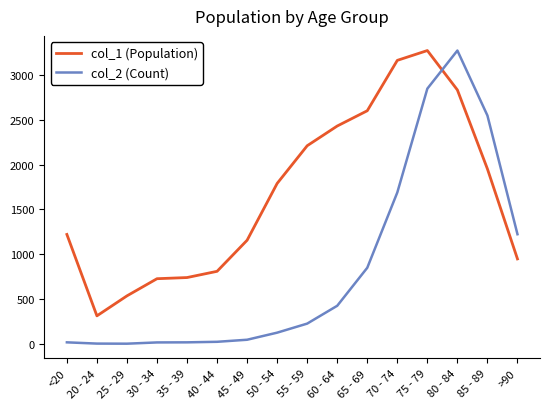

Between 55 - 59 and 80 - 84, which series saw the biggest shift?

col_2 (Count)